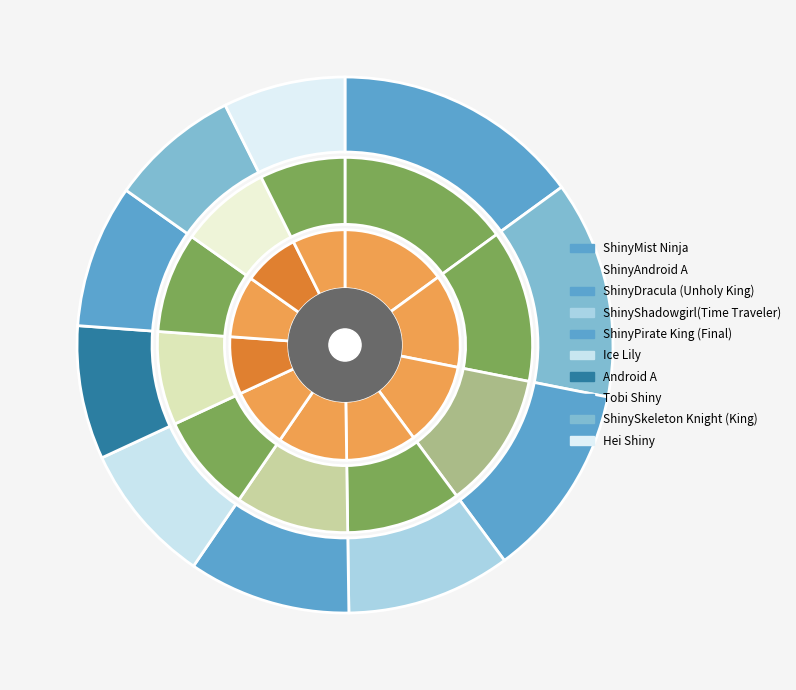

True or false: ShinyMist Ninja accounts for 15% of the total.

True